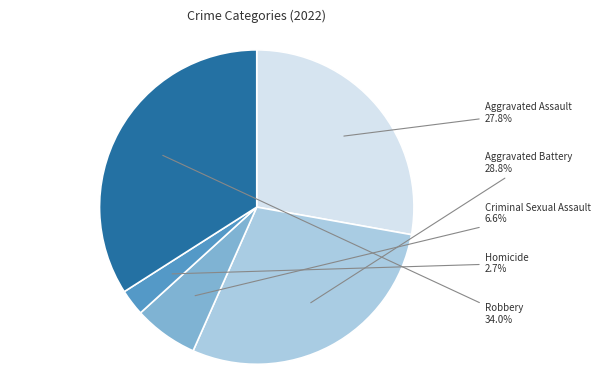

Count the number of slices in the pie.

5